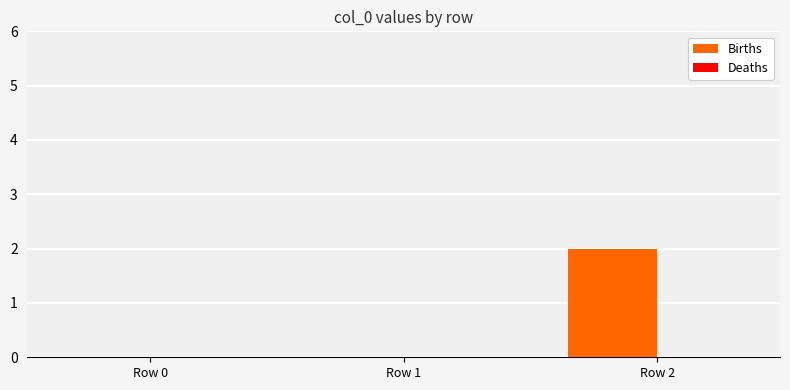

What is the change in value from Row 1 to Row 2?

+2